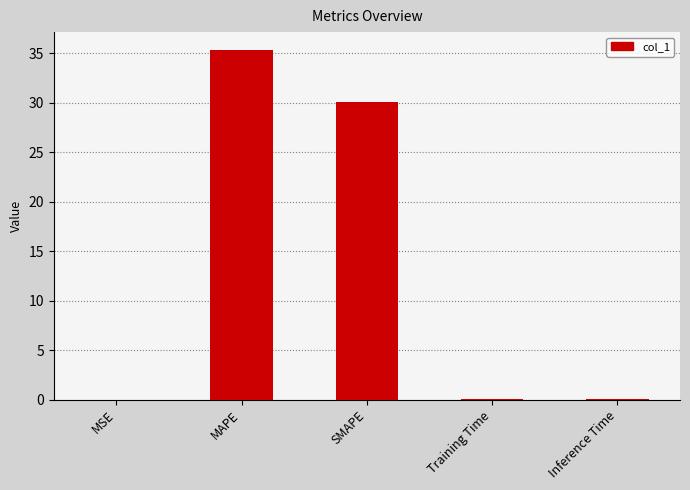

The chart shows a value of 0.0 at Inference Time. True or false?

True